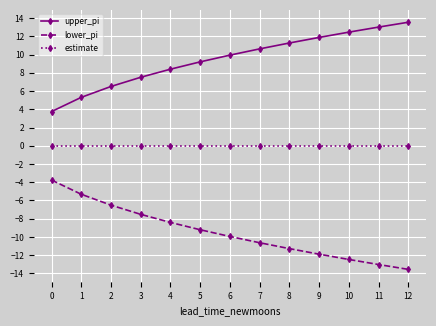

Reading right to left, extract all data points from this chart.

upper_pi: 13.6	13.0	12.5	11.9	11.3	10.6	9.9	9.2	8.4	7.5	6.5	5.3	3.8
lower_pi: -13.6	-13.0	-12.5	-11.9	-11.3	-10.6	-9.9	-9.2	-8.4	-7.5	-6.5	-5.3	-3.8
estimate: 0.0	0.0	0.0	0.0	0.0	0.0	0.0	0.0	0.0	0.0	0.0	0.0	0.0